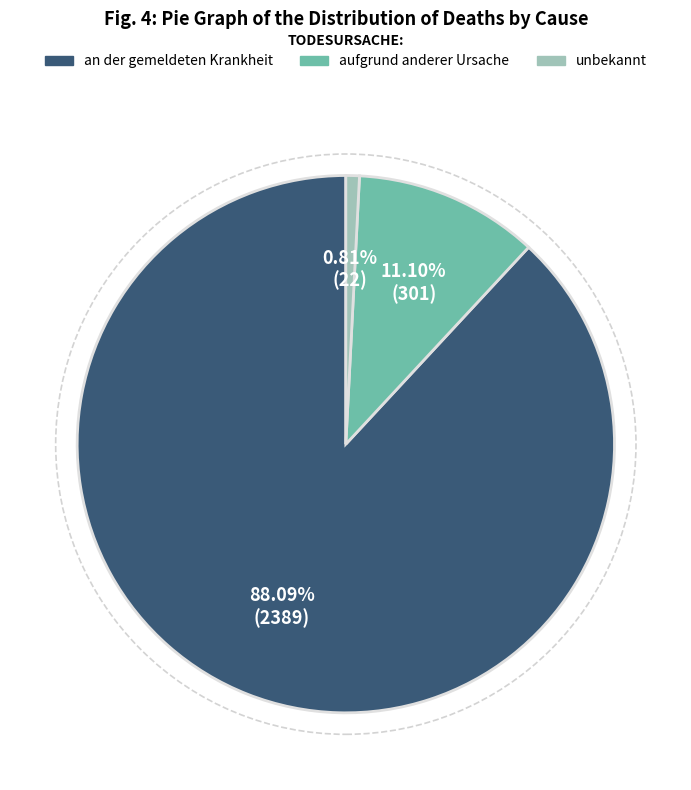

Which has a higher value, aufgrund anderer Ursache or an der gemeldeten Krankheit?

an der gemeldeten Krankheit